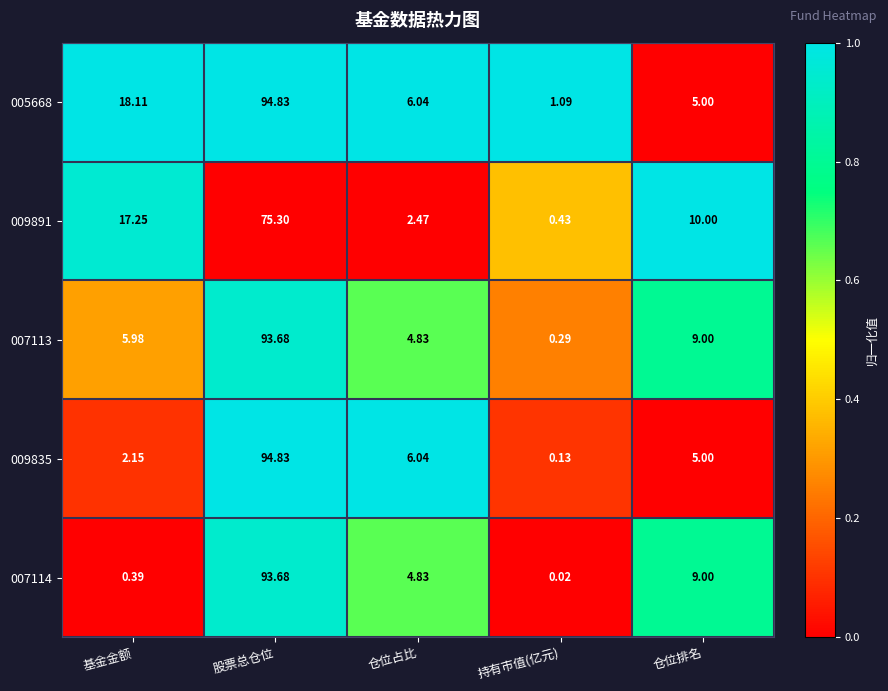

Which series has the largest total across all categories?

005668